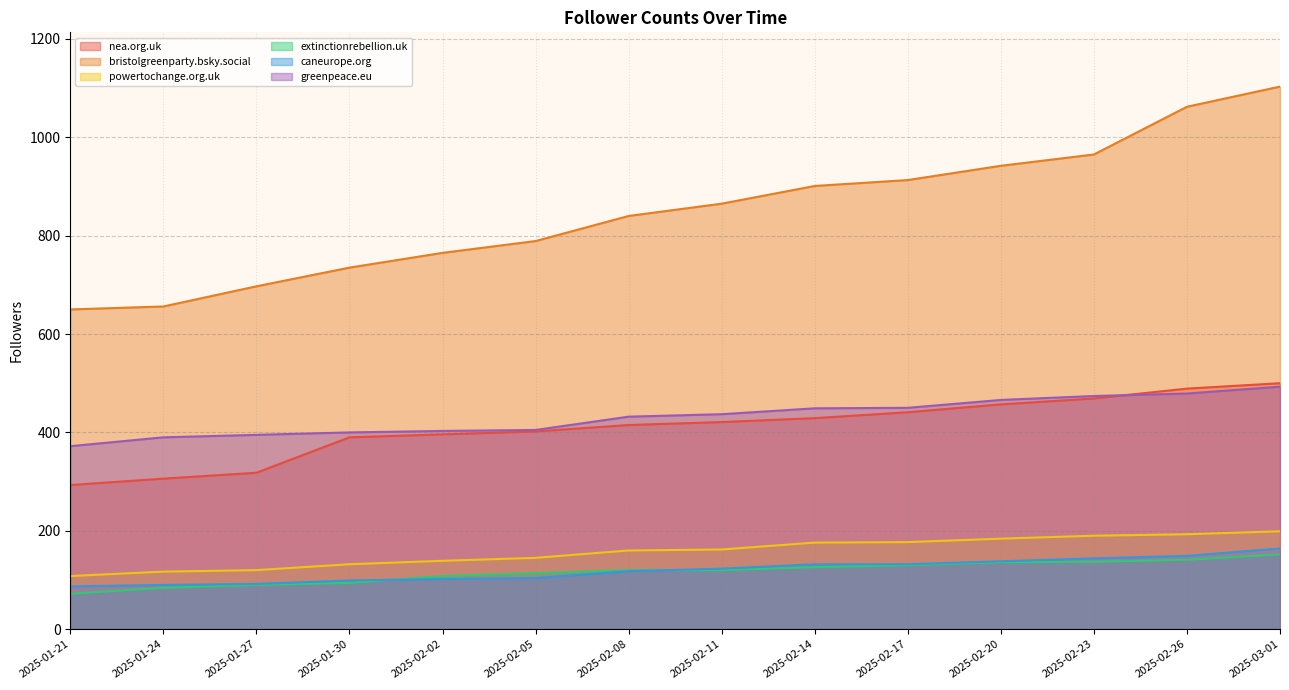

How many data points in nea.org.uk are above 421?

6